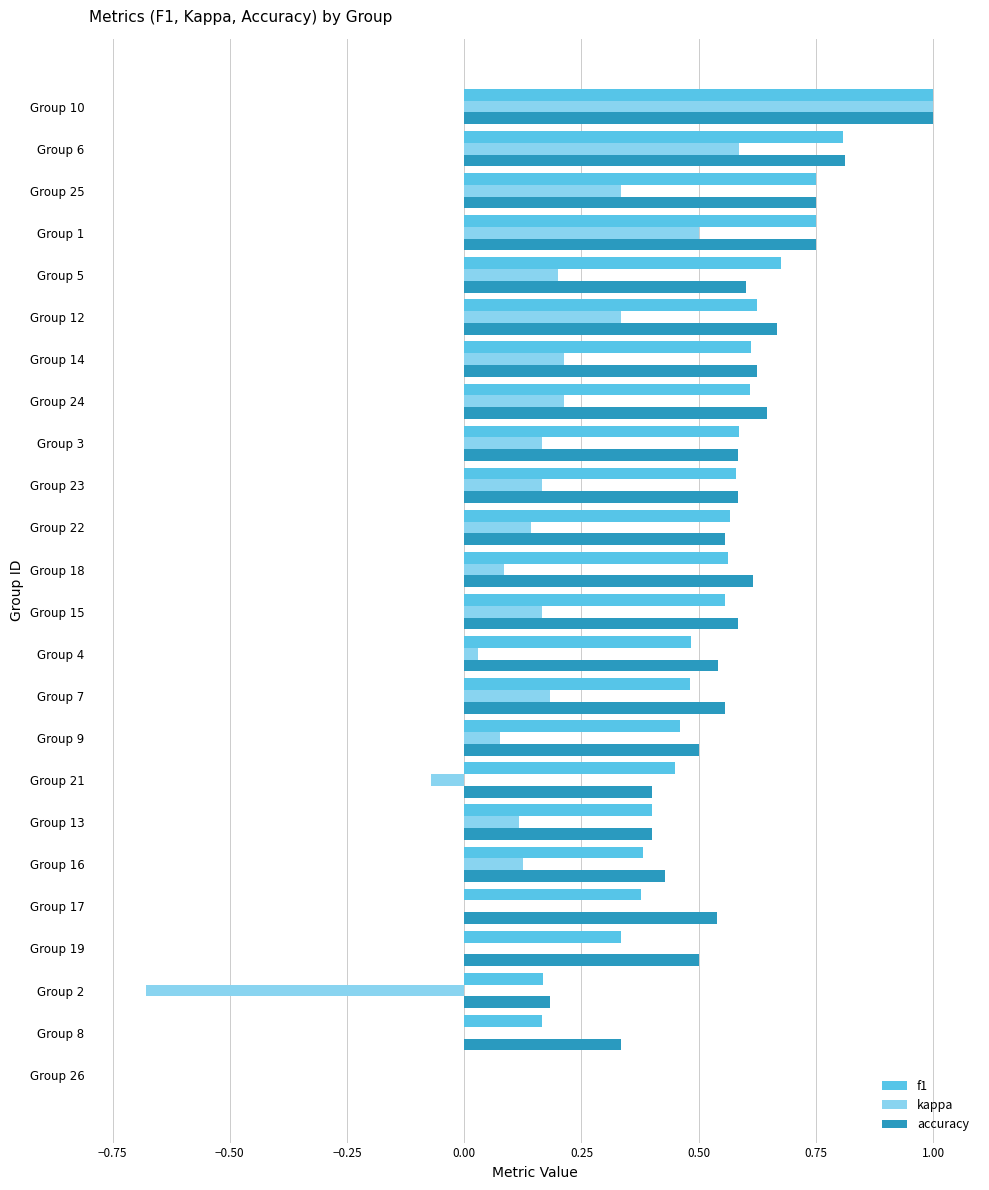

What is the highest value of the f1 series?

1.0